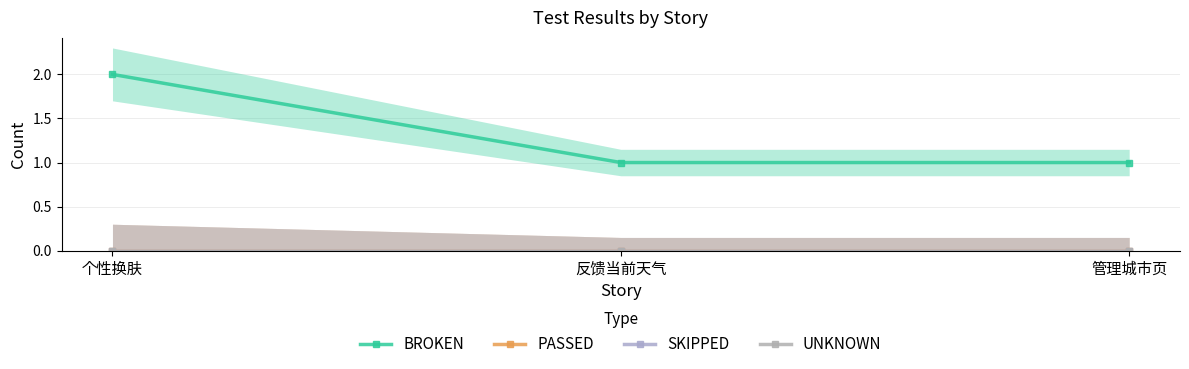

Is the value of SKIPPED at 反馈当前天气 greater than the value of PASSED at 个性换肤?

No